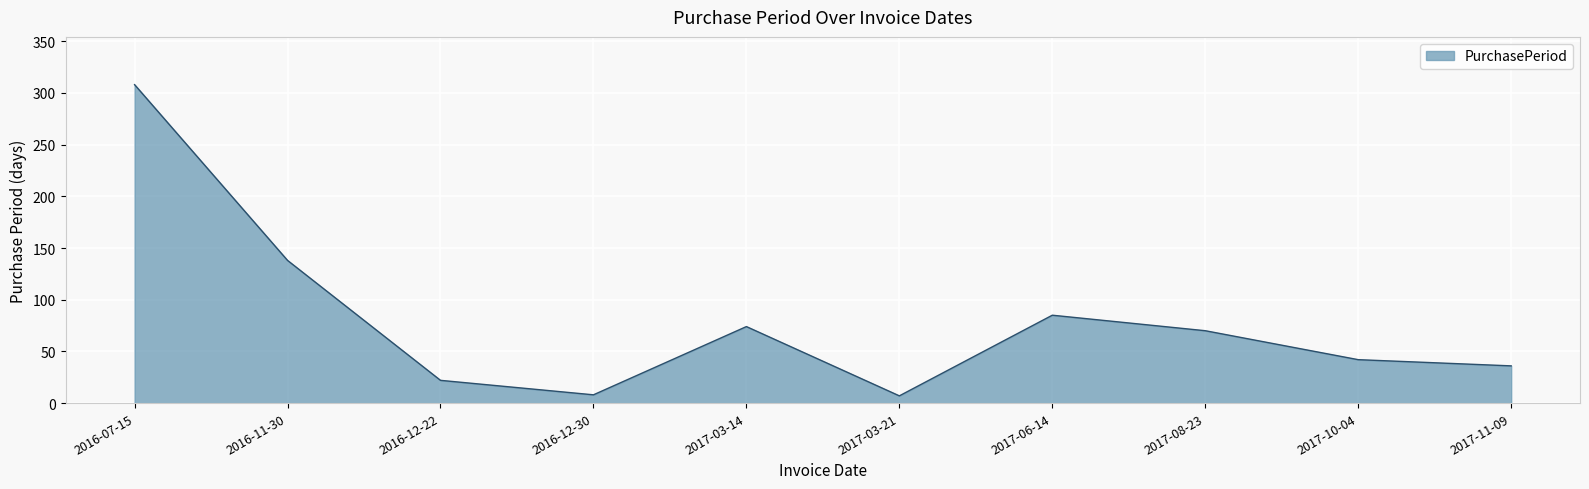

What is the change in value from 2016-07-15 to 2017-03-21?

-301